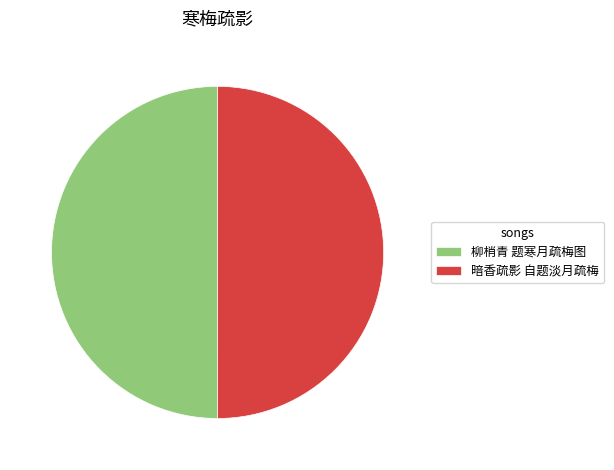

The 暗香疏影 自题淡月疏梅 slice represents 63% of the pie. True or false?

False